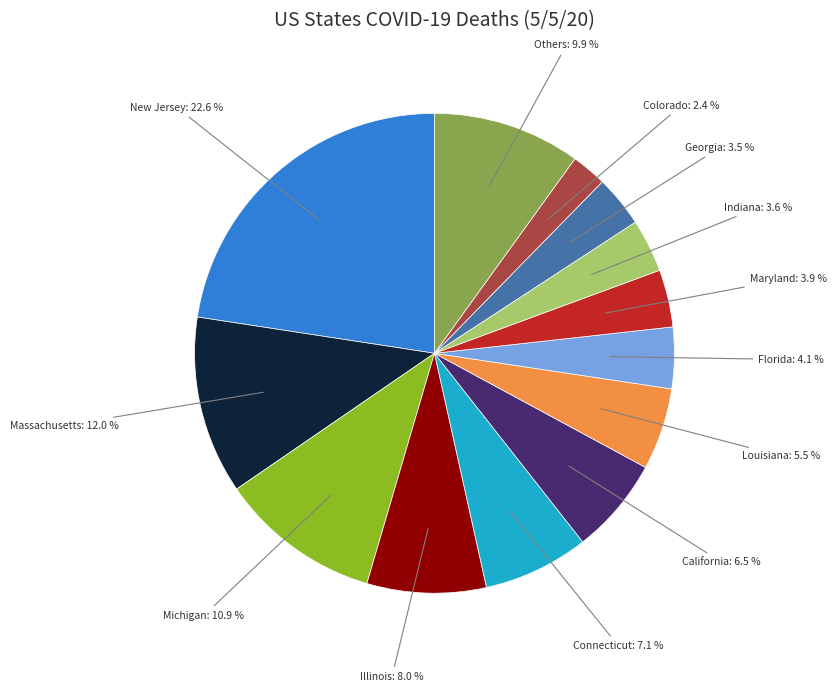

To the nearest percent, what is the average slice percentage?

8%